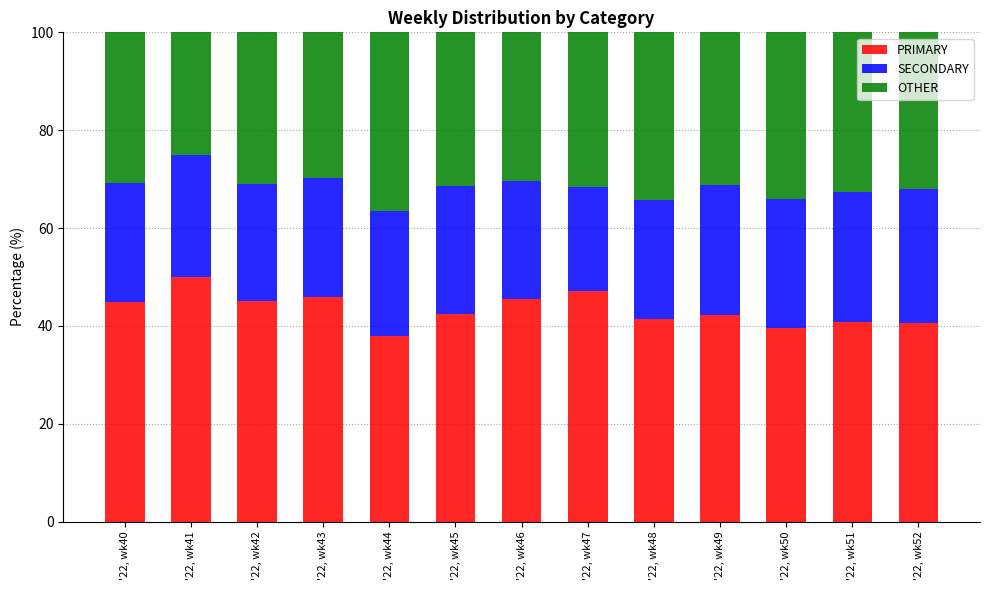

What is the sum of the PRIMARY values at '22, wk51 and '22, wk40?

85.7